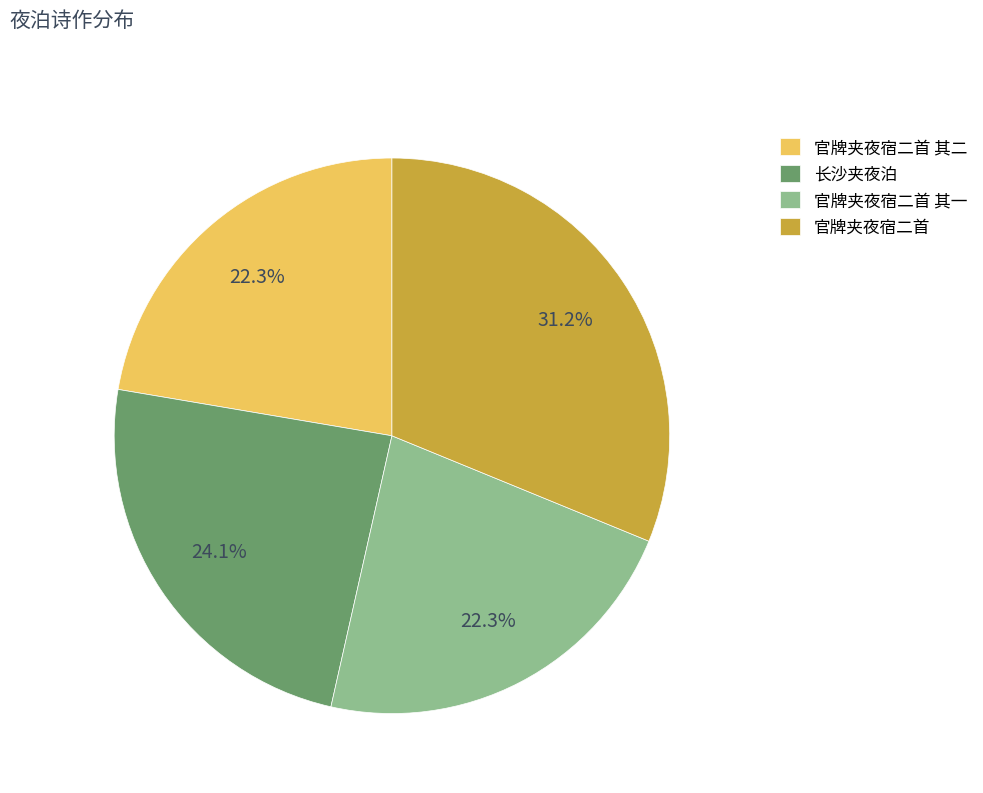

How much of the chart is everything except 官牌夹夜宿二首?

68.8%